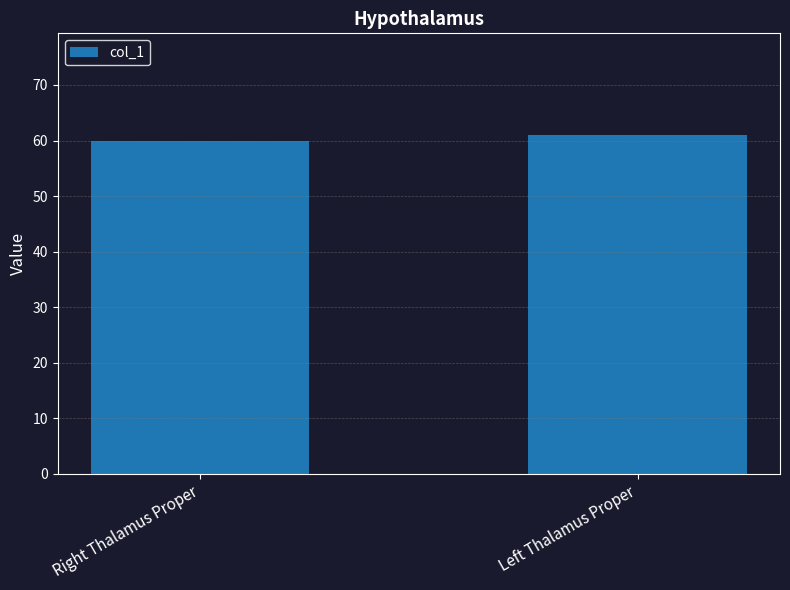

How many values are below 61?

1